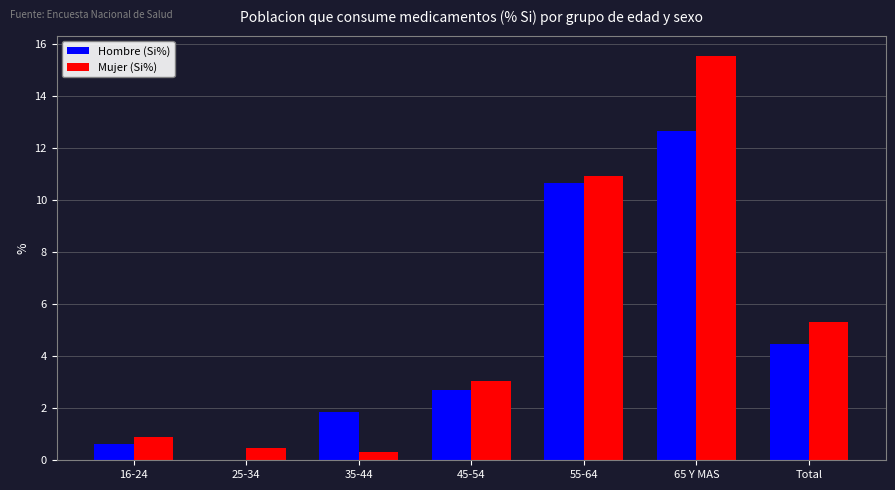

The Hombre (Si%) series shows 20.1 at 65 Y MAS. True or false?

False